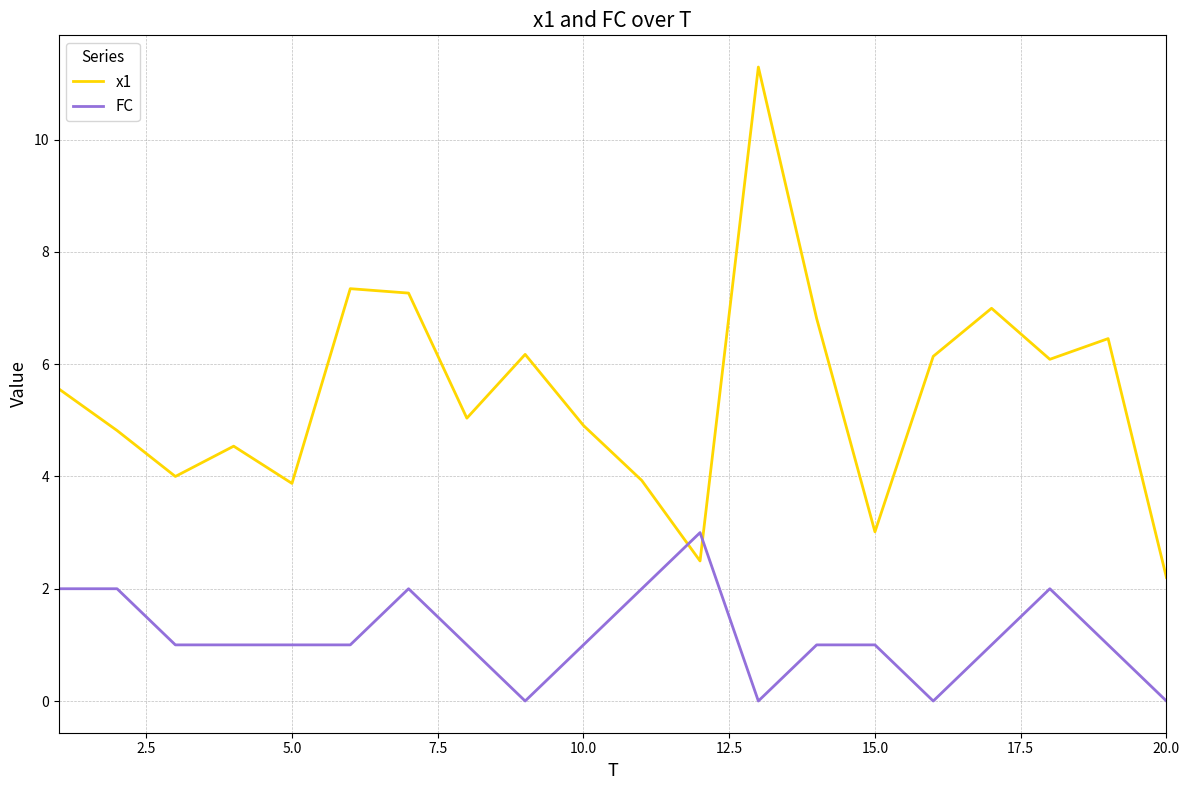

What is the highest value of the x1 series?

11.3